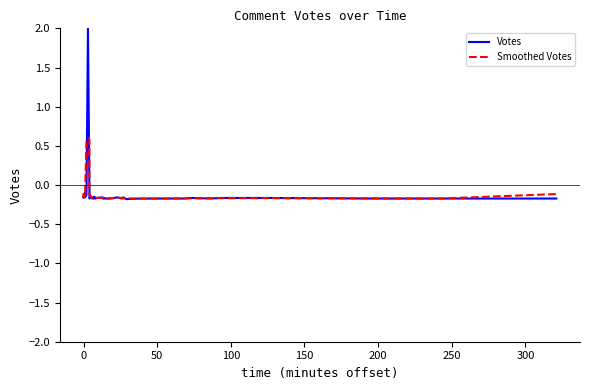

True or false: Smoothed Votes and Votes cross at least once.

True